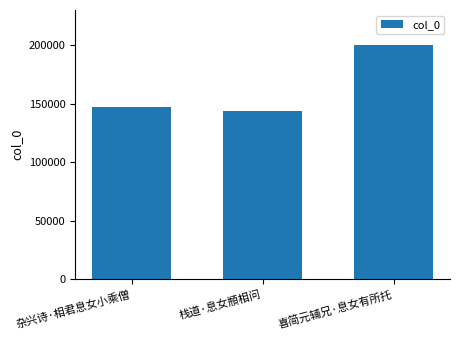

List the labels in order of value, largest first.

喜简元辅兄·息女有所托, 杂兴诗·相君息女小乘僧, 栈道·息女頩相问